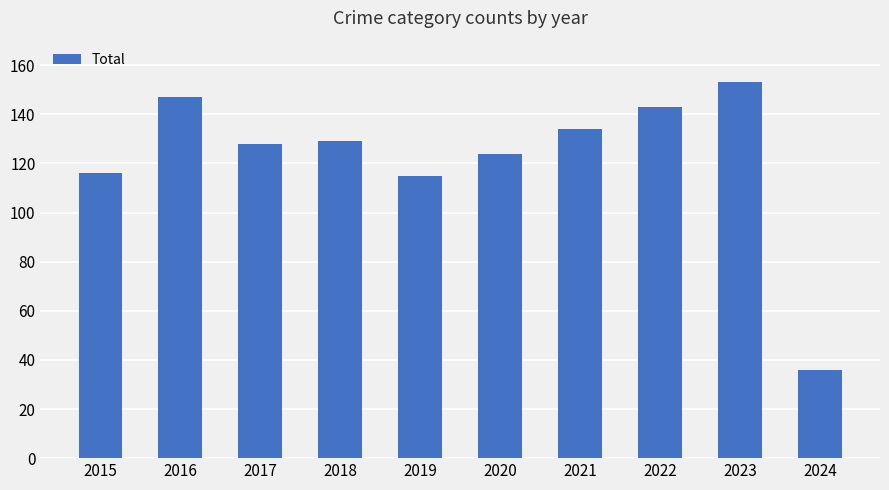

Which has a higher value, 2024 or 2021?

2021